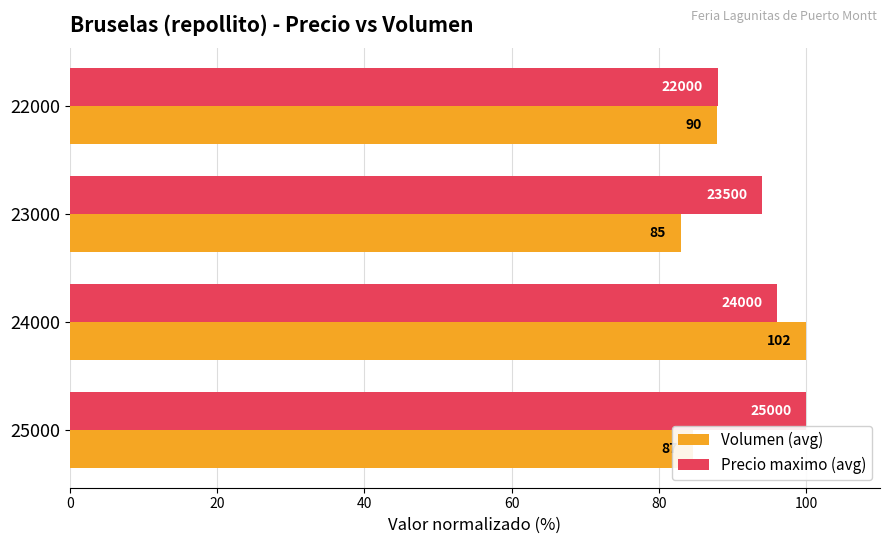

What is the lowest value of the Volumen (avg) series?

82.9